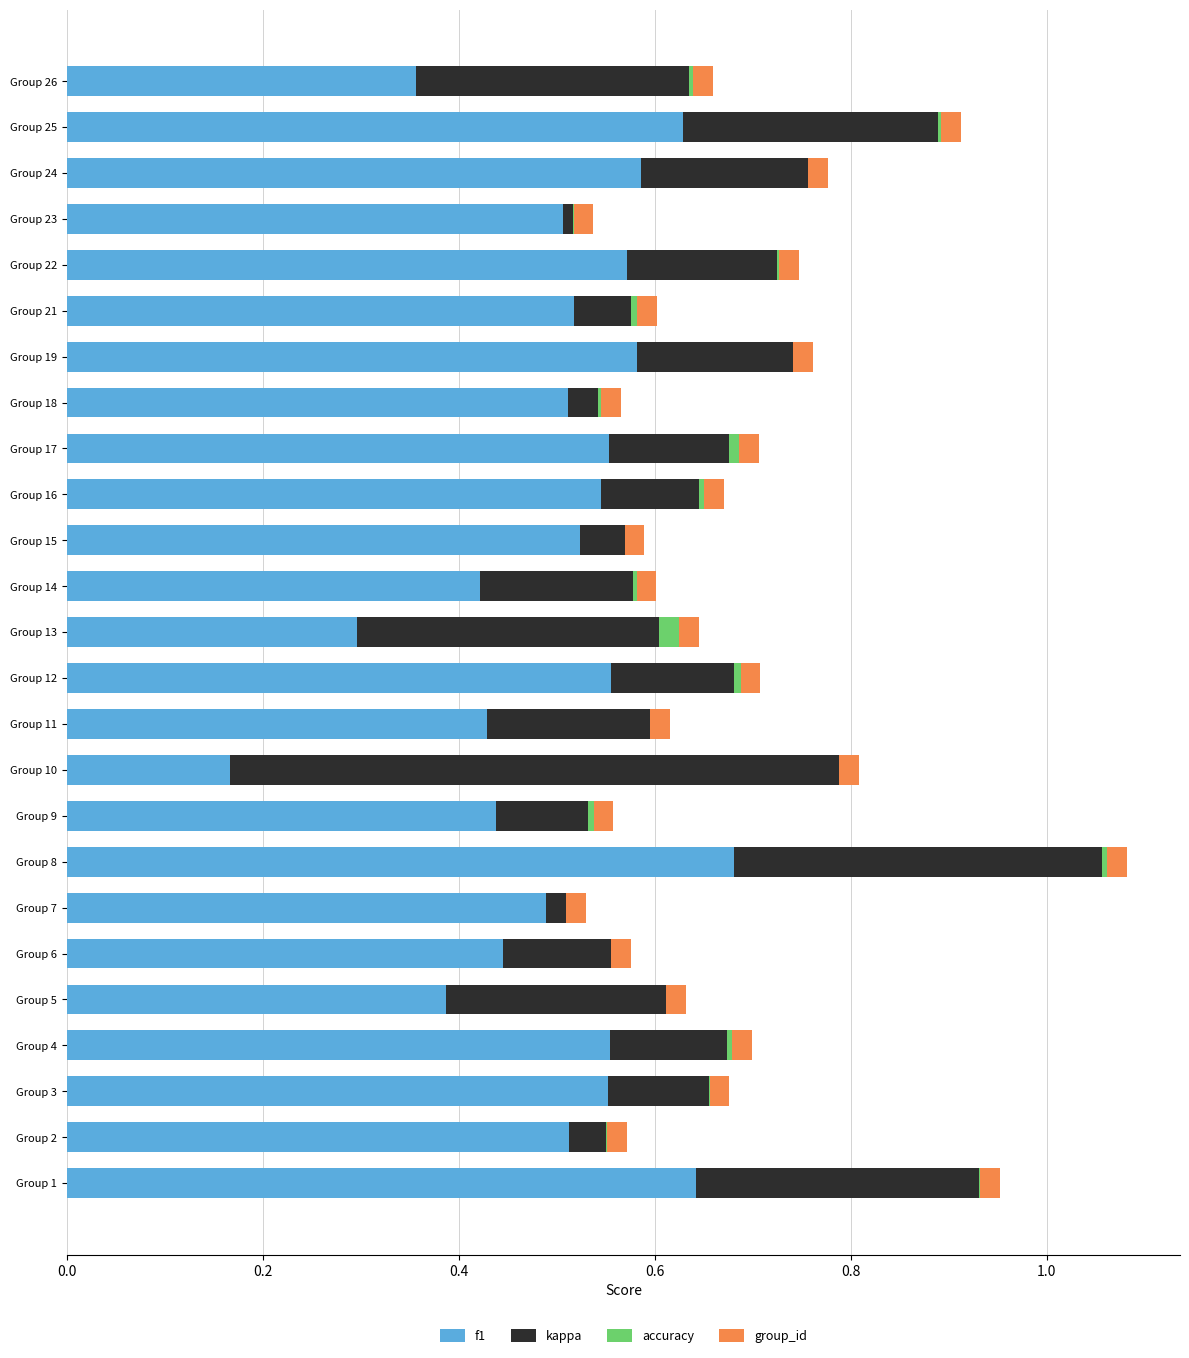

At which category is the sum across all series the highest?

Group 8